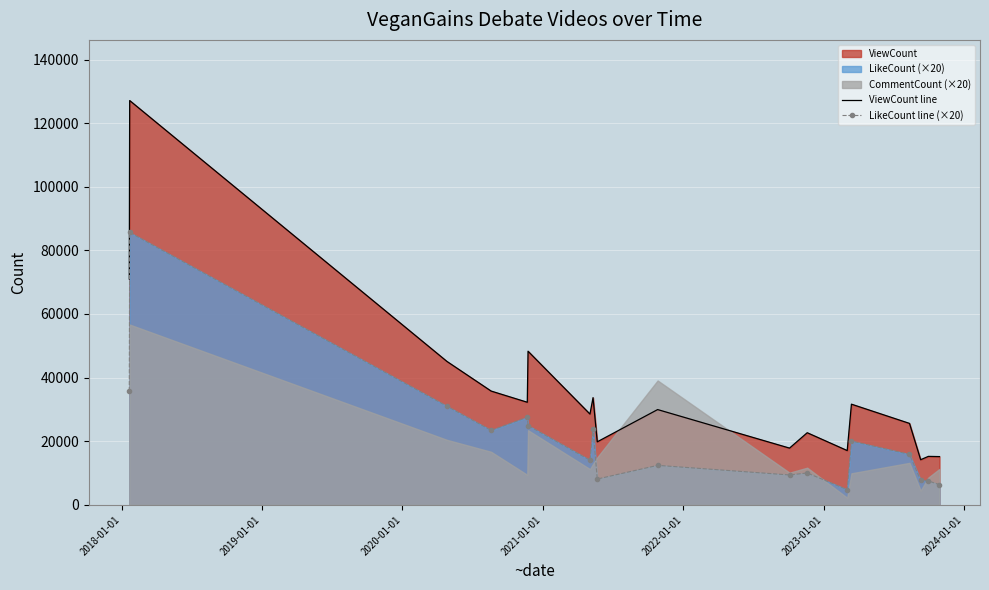

What is the lowest value of the LikeCount line (×20) series?

4780